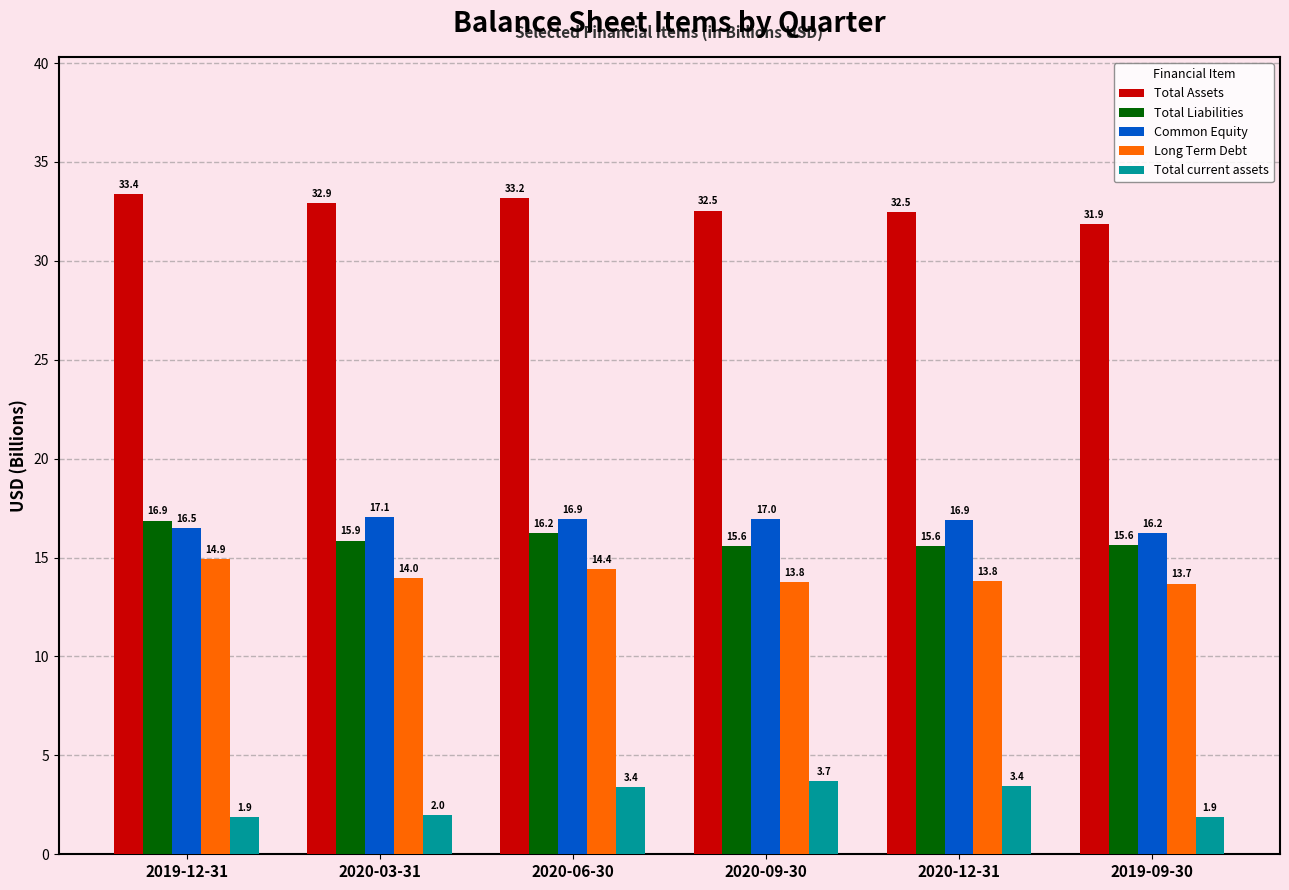

What is the label of the 1st bar from the left?

2019-12-31